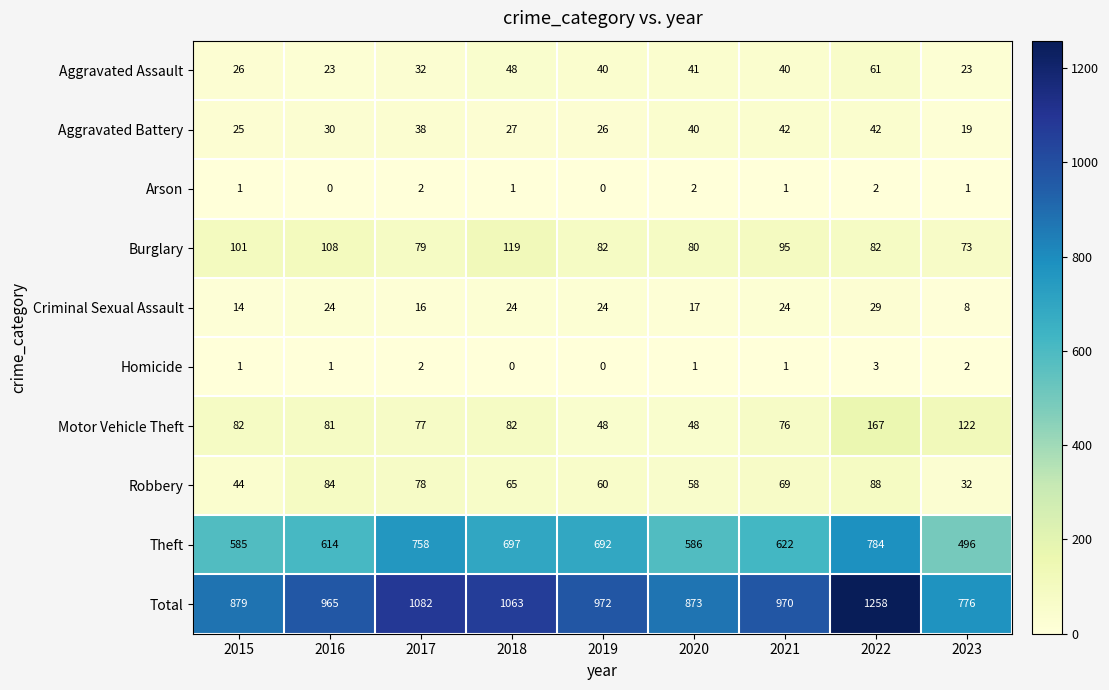

The Homicide series shows 2 at 2023. True or false?

True